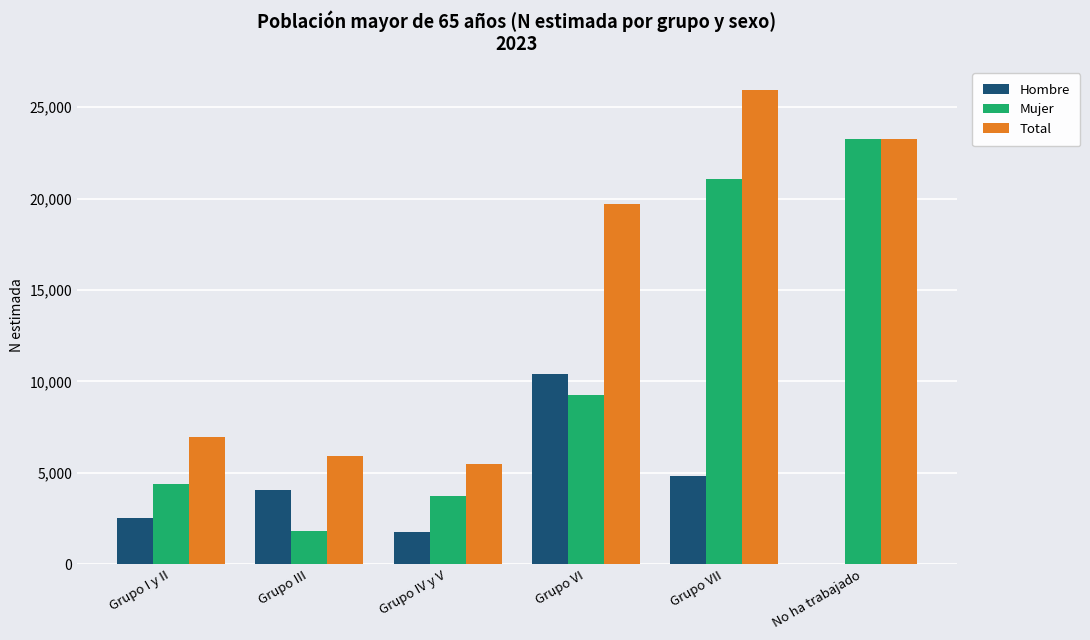

Does the chart contain stacked bars?

No